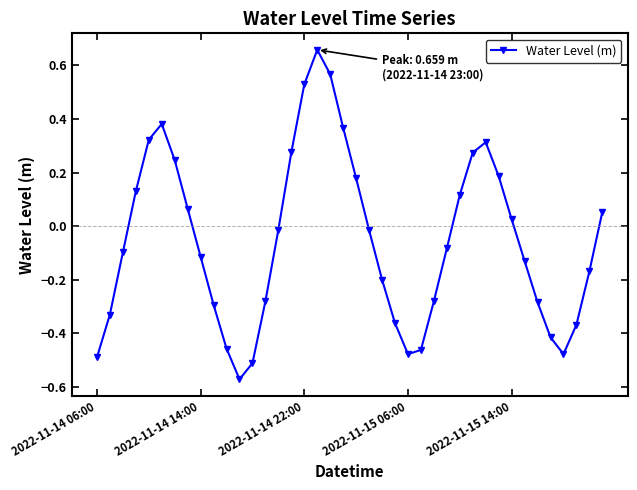

What is the sum of all values?

-2.2